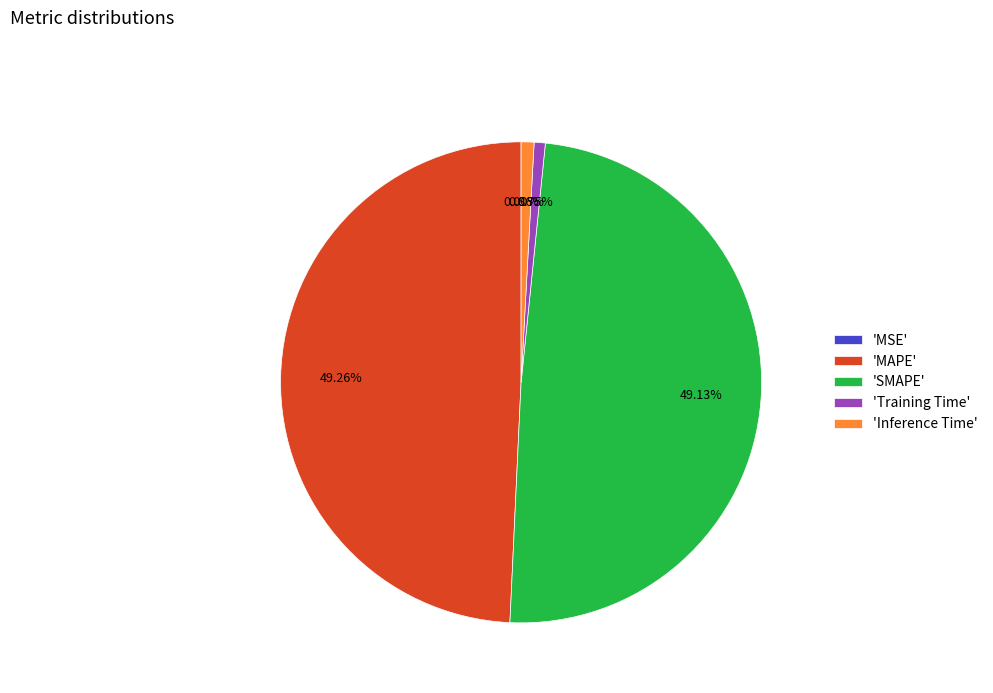

Between 'Training Time' and 'SMAPE', which is larger?

'SMAPE'